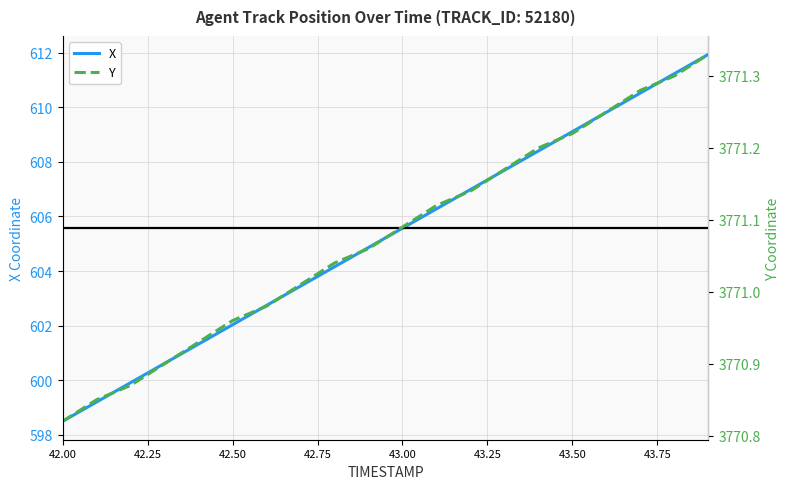

Where does the Y series first go above 3771?

42.7